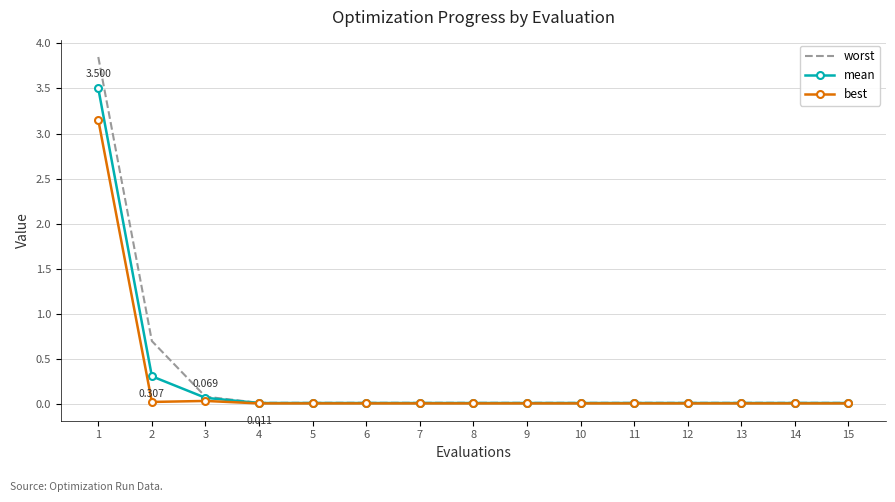

List the series in order of their overall mean, highest first.

worst, mean, best